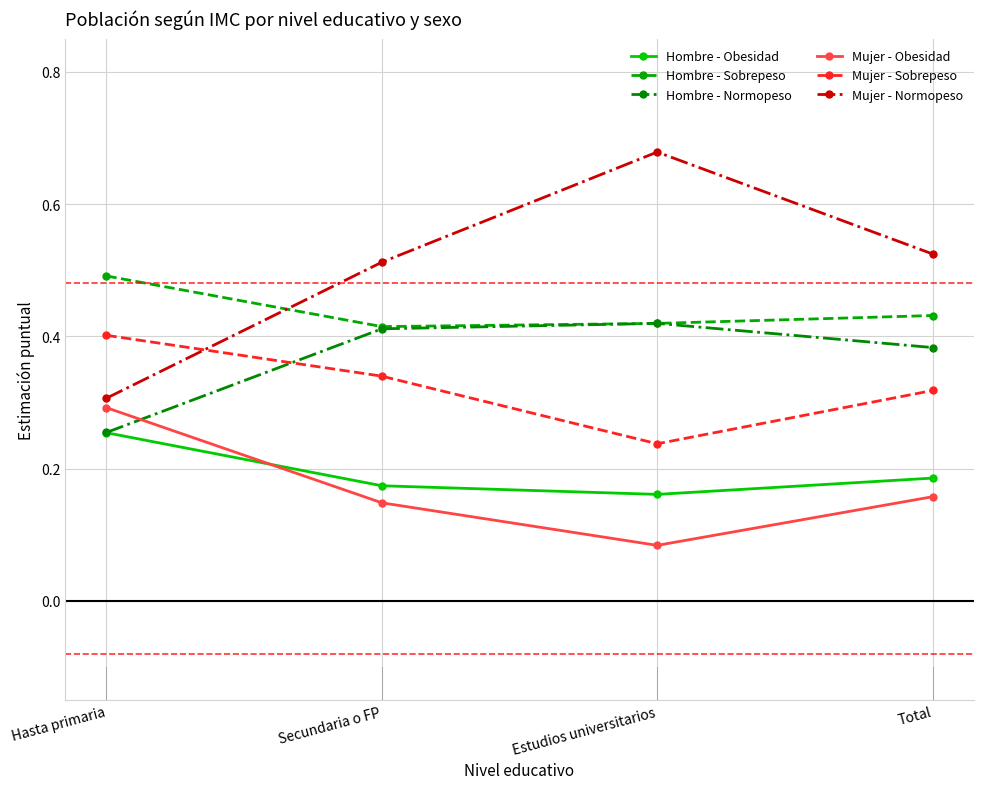

Count the Mujer - Sobrepeso values in the range 0 to 1.

4